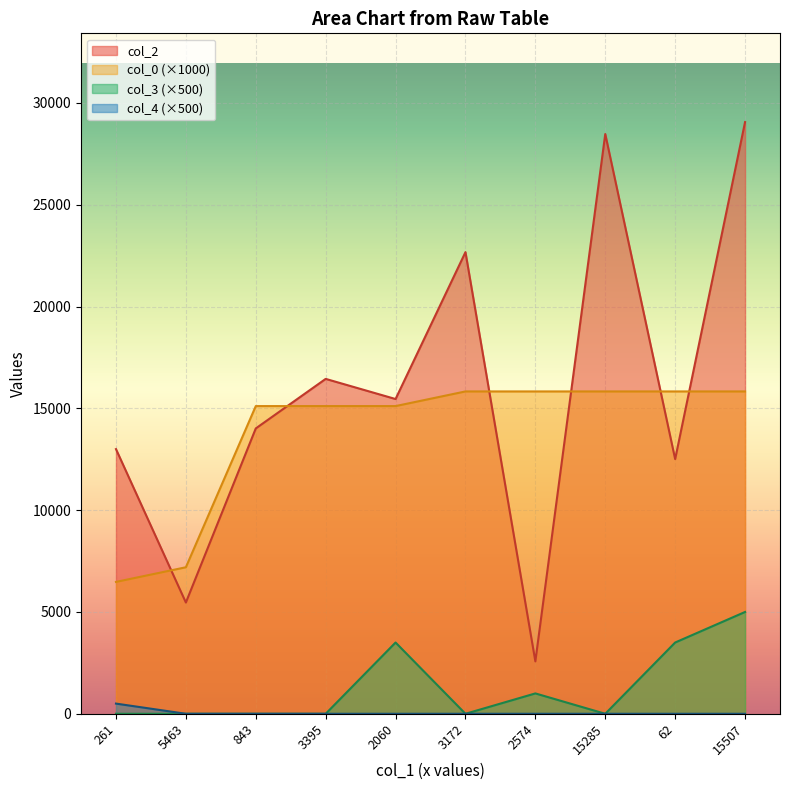

Which series changed the most between 3395 and 3172?

col_2